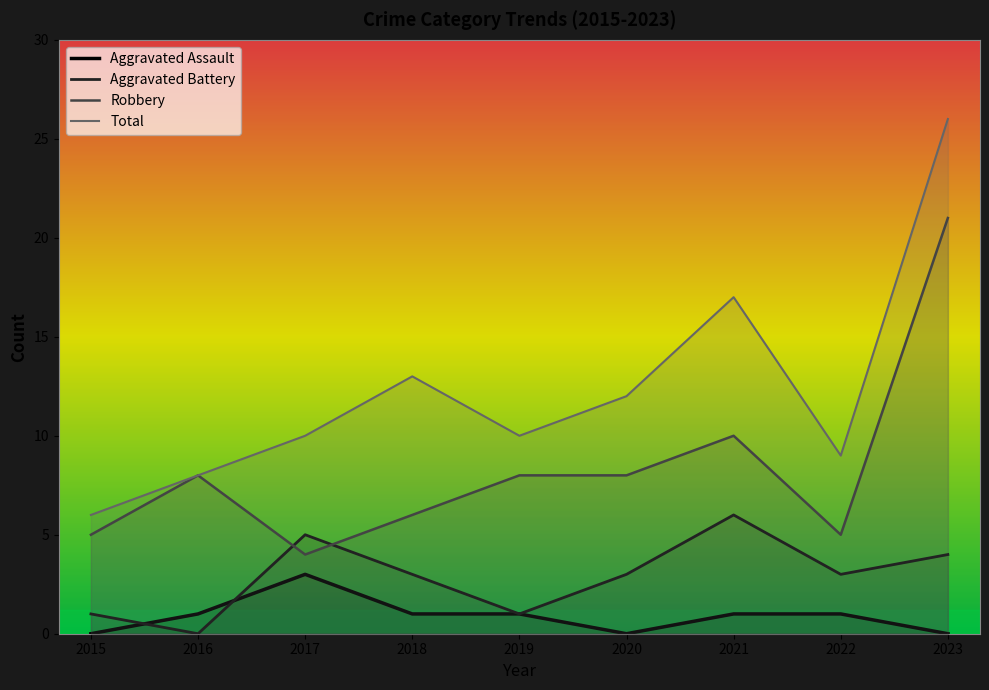

Is the value of Aggravated Battery at 2016 greater than the value of Aggravated Assault at 2021?

No